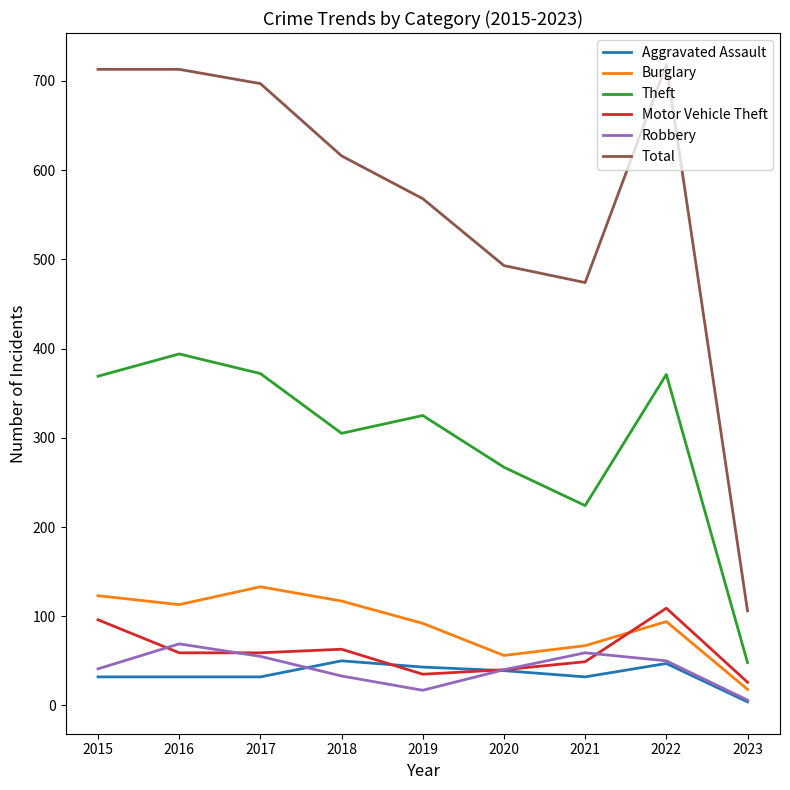

What is the spread (max minus min) of values at 2019?

551